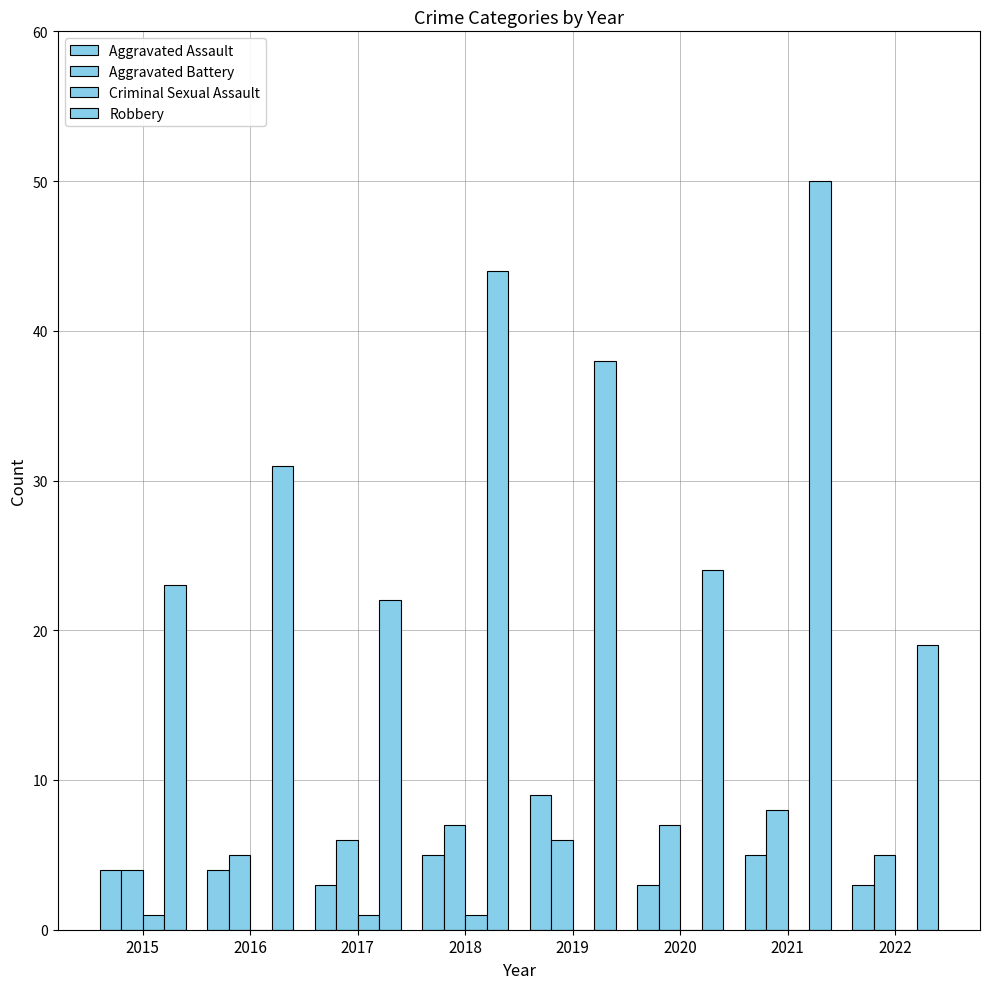

Count the number of categories in the chart.

8